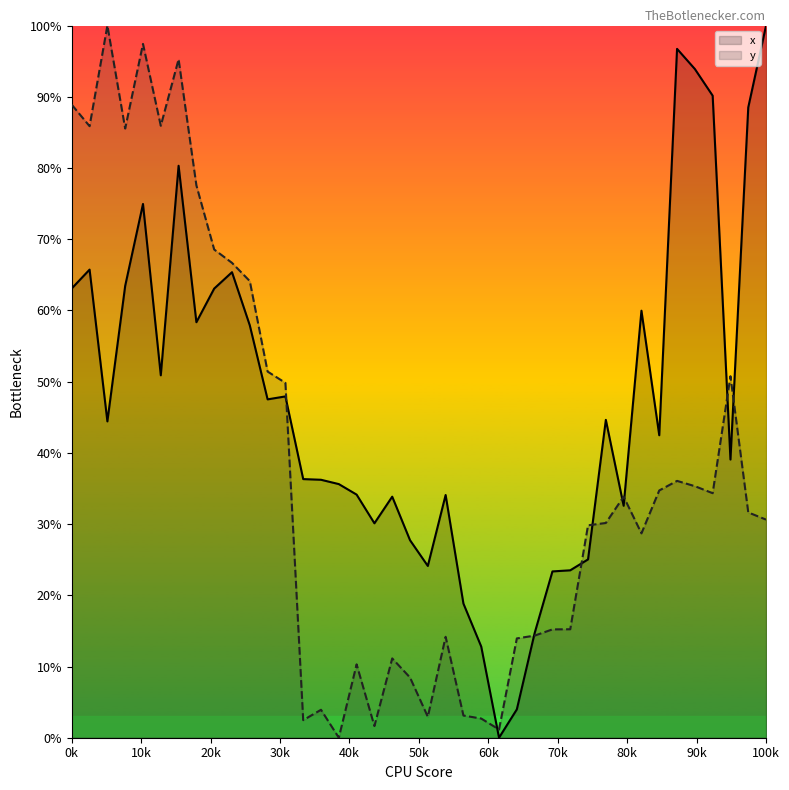

List the series in order of their overall mean, highest first.

x, y